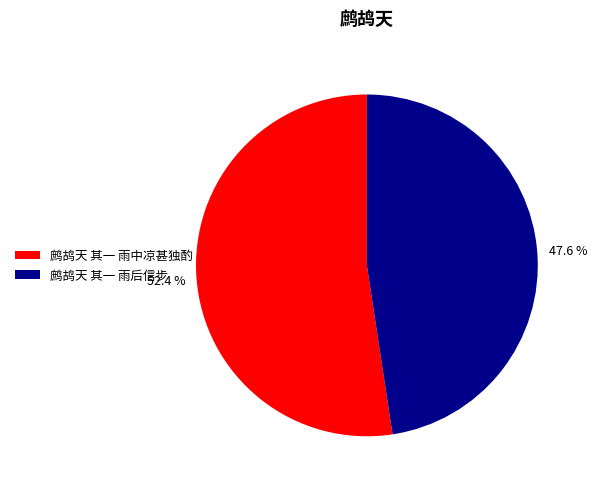

How many segments does this pie chart have?

2